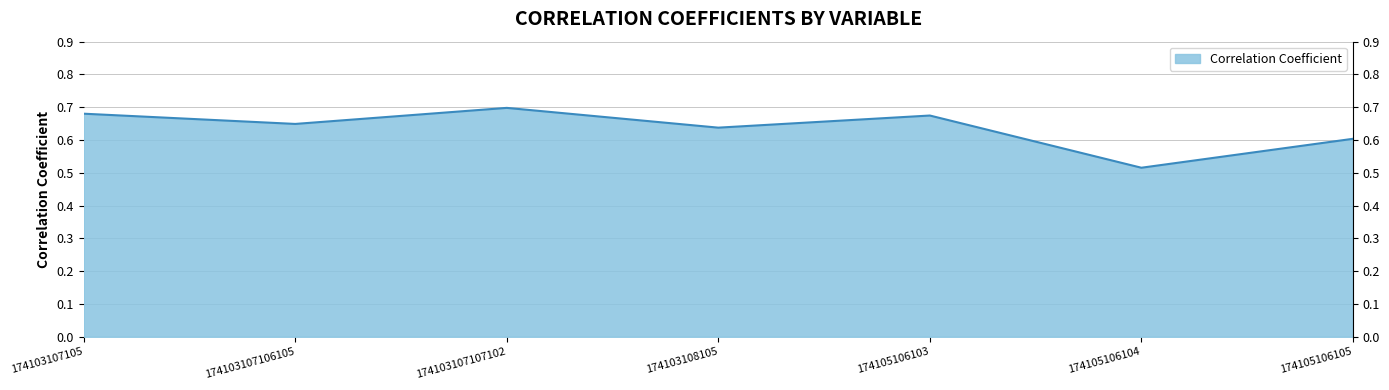

Which category has the lowest value across all series?

174105106104